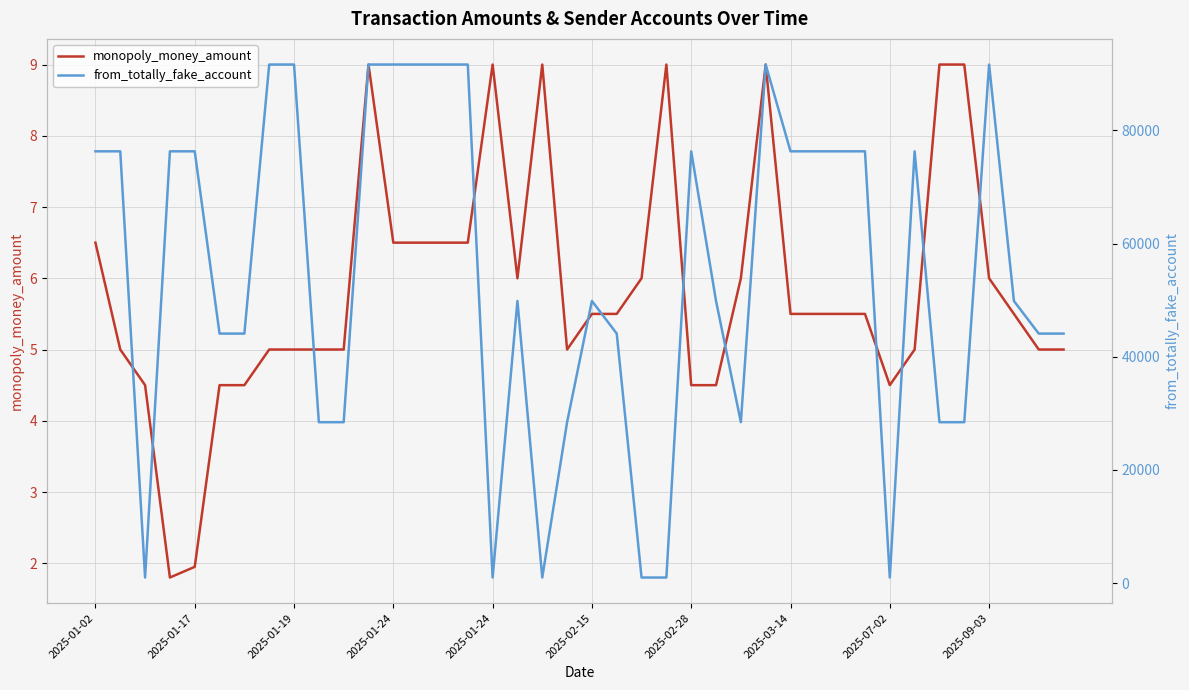

Which has a higher value, 22 or 14?

14